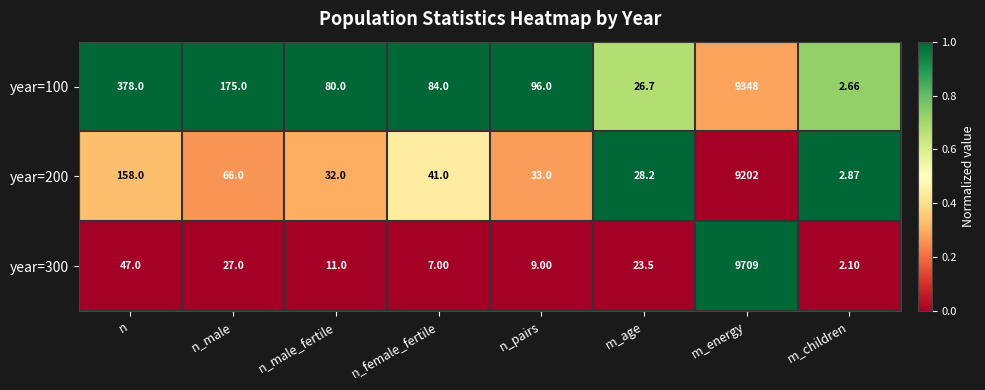

Rank the series by their average value, from lowest to highest.

year=200, year=300, year=100